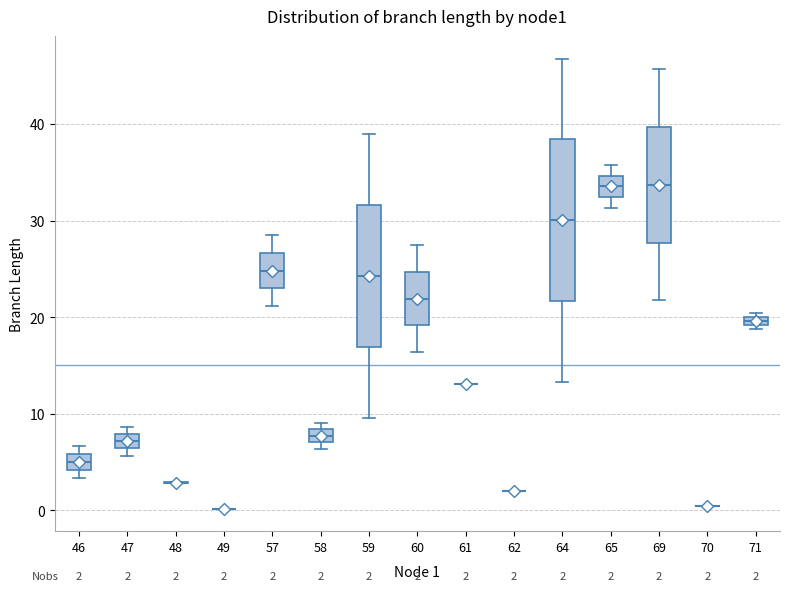

Which box is the tallest, from its lower edge to its upper edge?

64